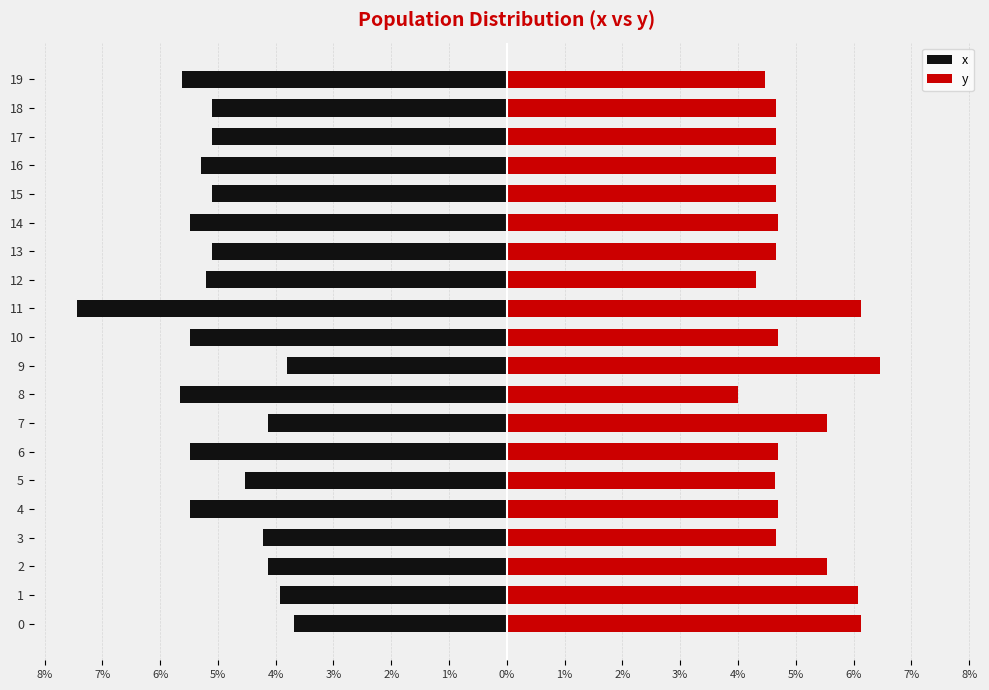

What is the difference between the highest and lowest values at 17?

9.8